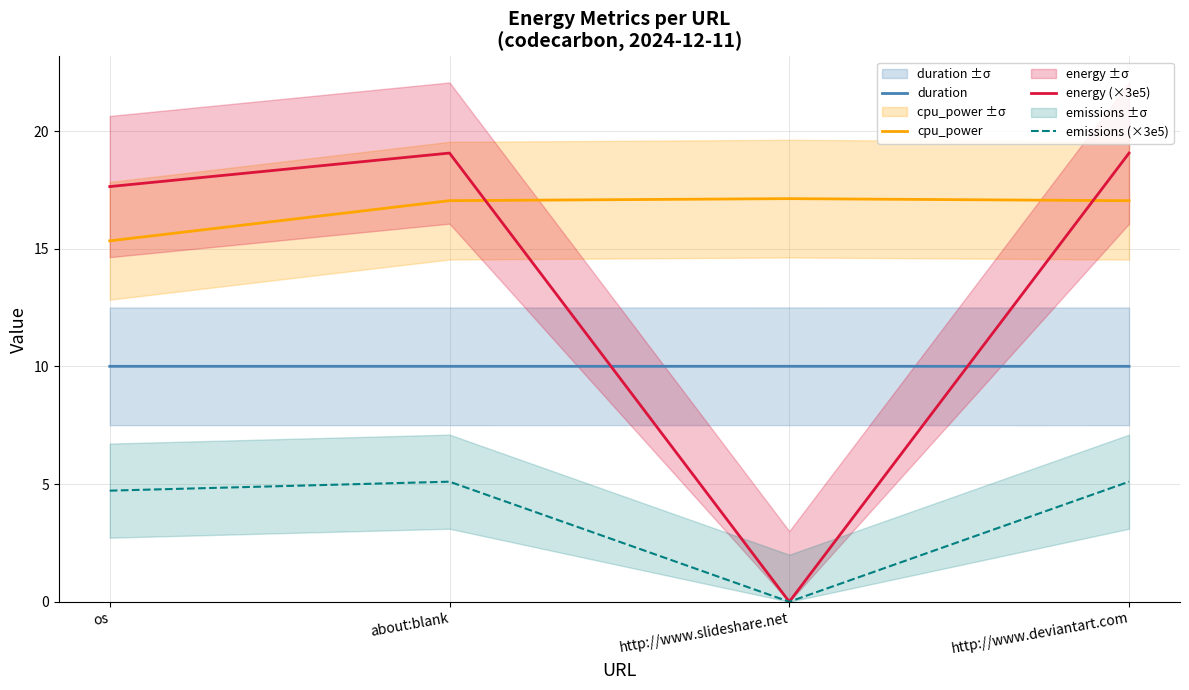

What is the difference between the highest and lowest values at http://www.deviantart.com?

14.0